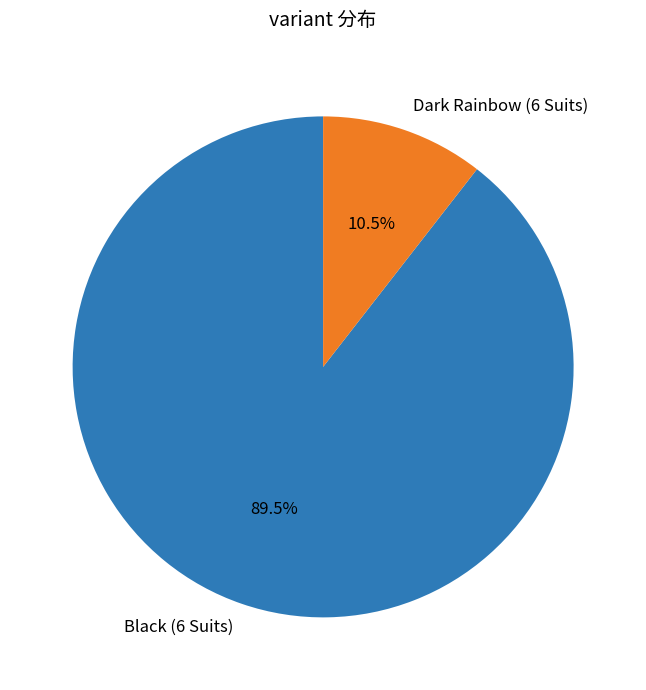

The Black (6 Suits) slice represents 78% of the pie. True or false?

False